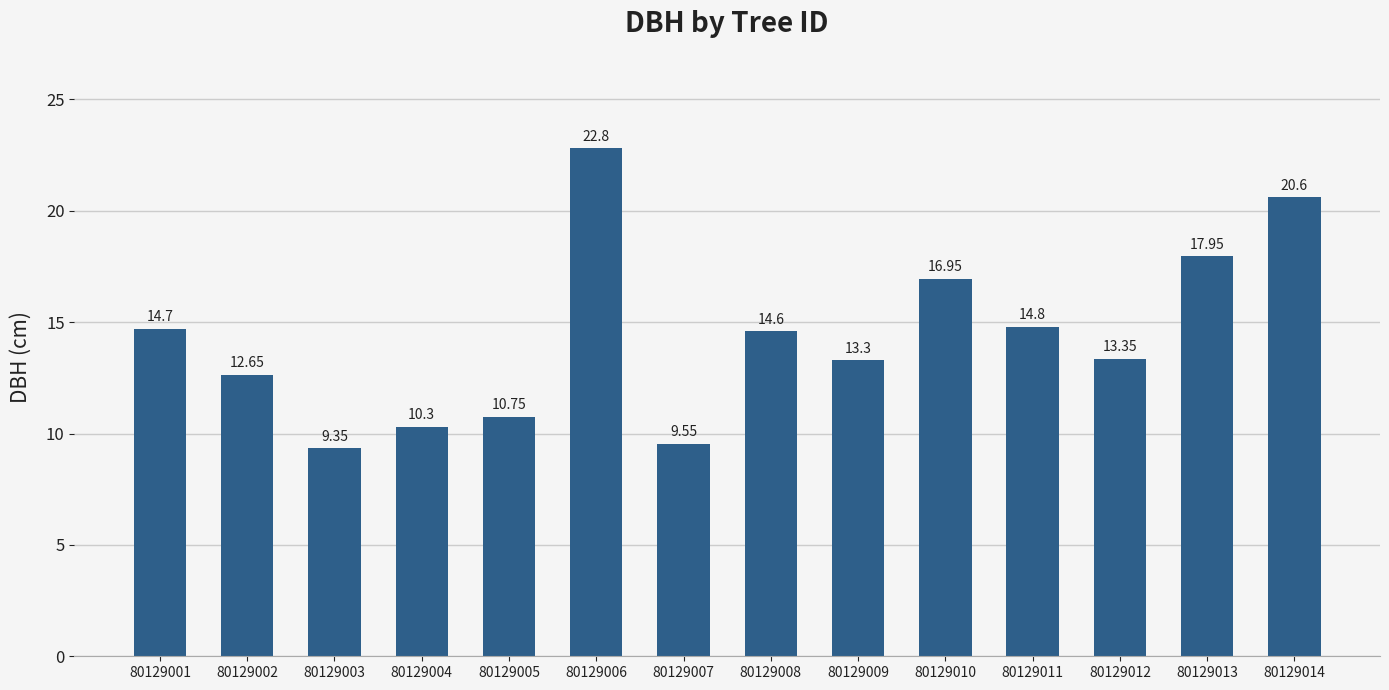

What is the average value?

14.4